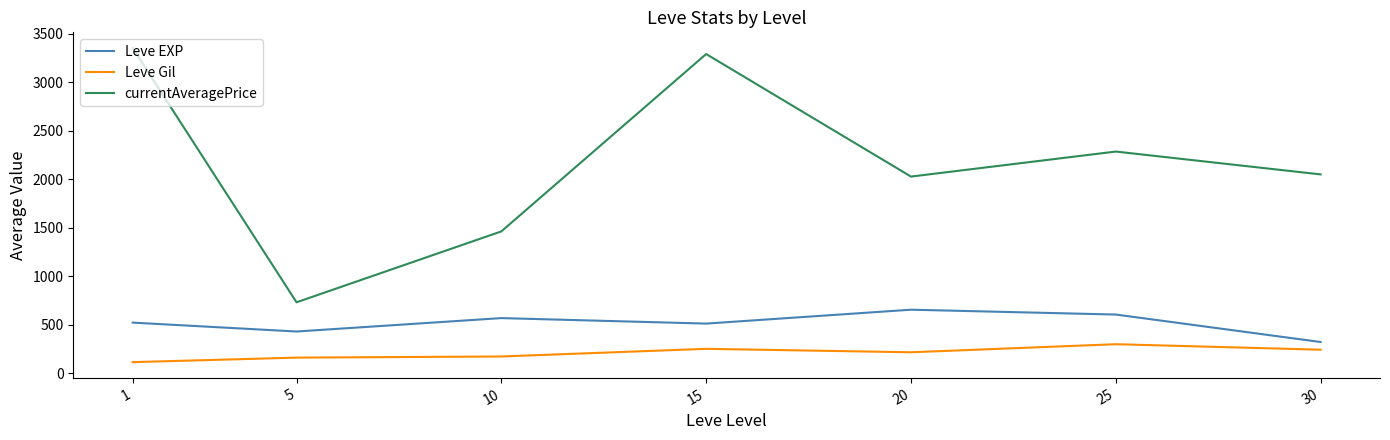

Rank the series by their maximum value, from lowest to highest.

Leve Gil, Leve EXP, currentAveragePrice